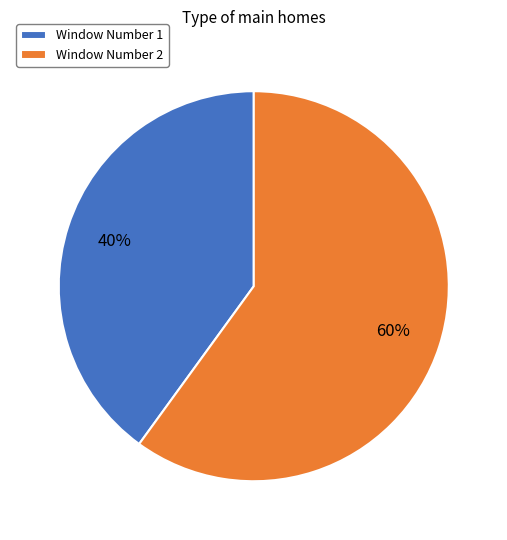

Approximately how many times larger is the value at Window Number 2 compared to Window Number 1?

1.5